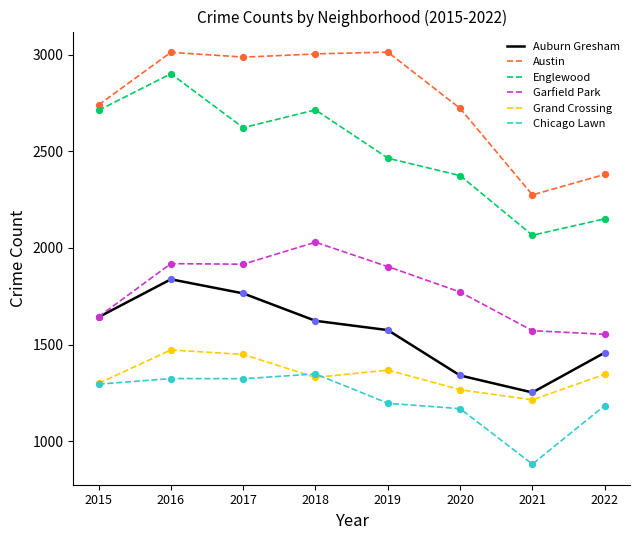

Is the value of Austin at 2020 greater than the value of Englewood at 2018?

Yes